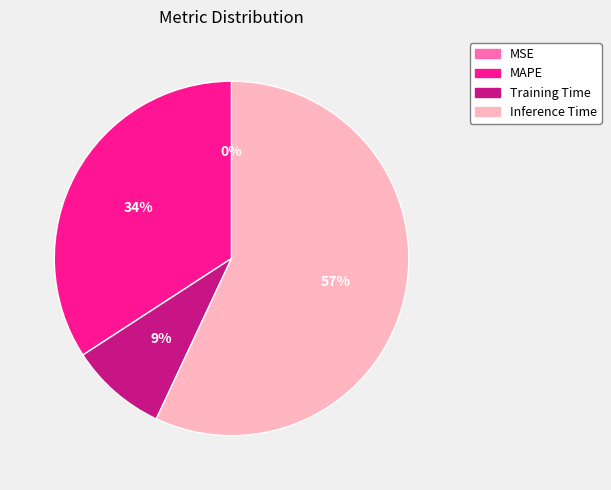

Which category has the biggest portion of the pie?

Inference Time